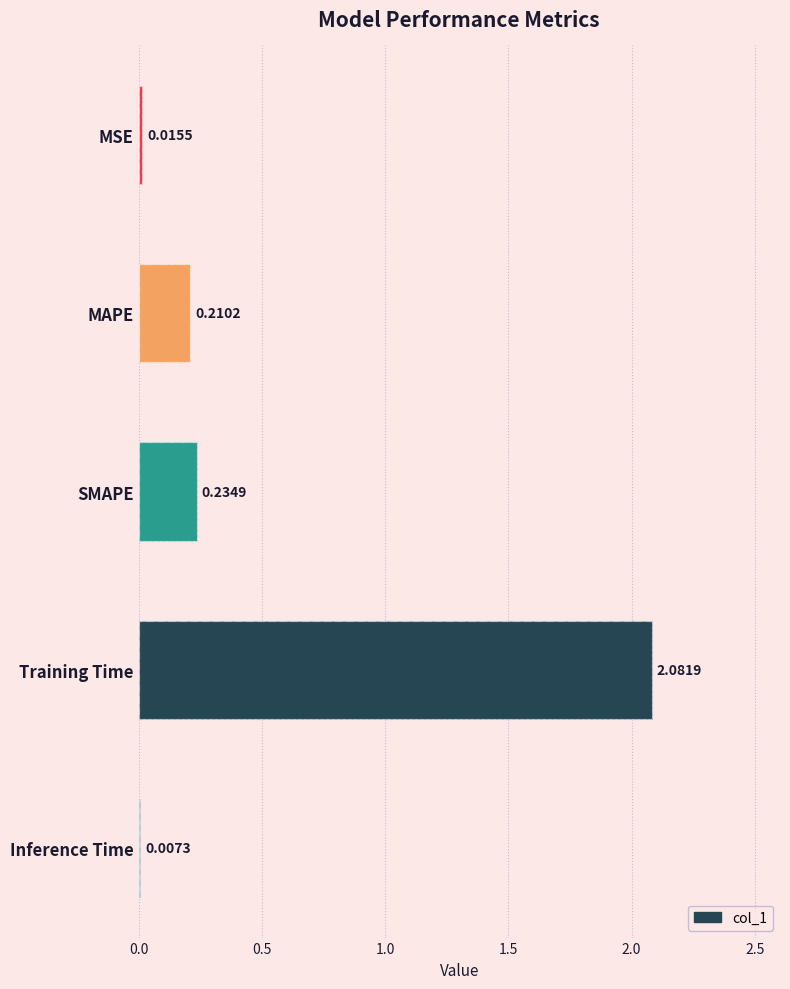

What is the difference between the second highest and second lowest values?

0.2